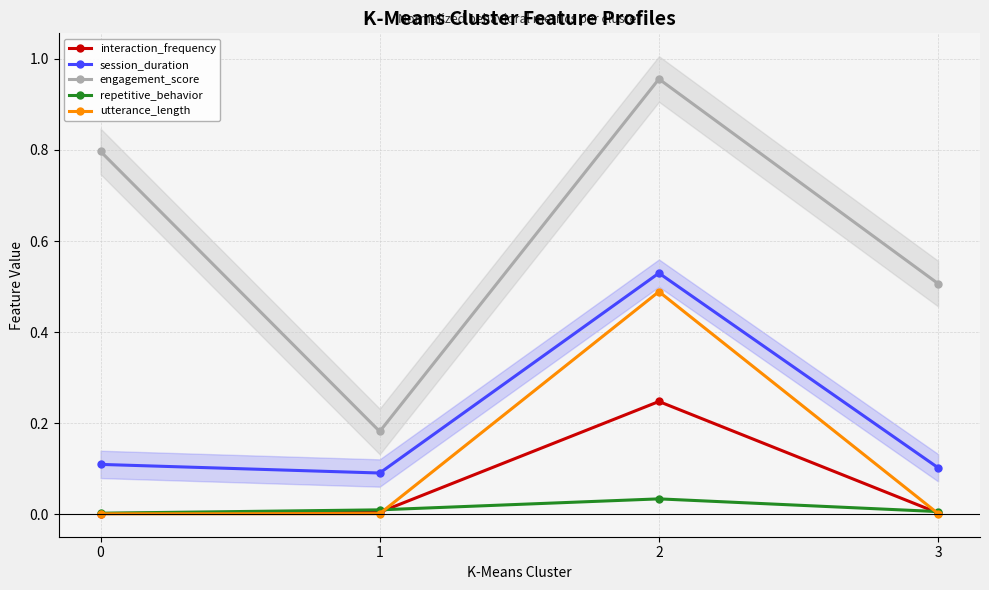

In engagement_score, how many points are higher than both neighbors (excluding endpoints)?

1